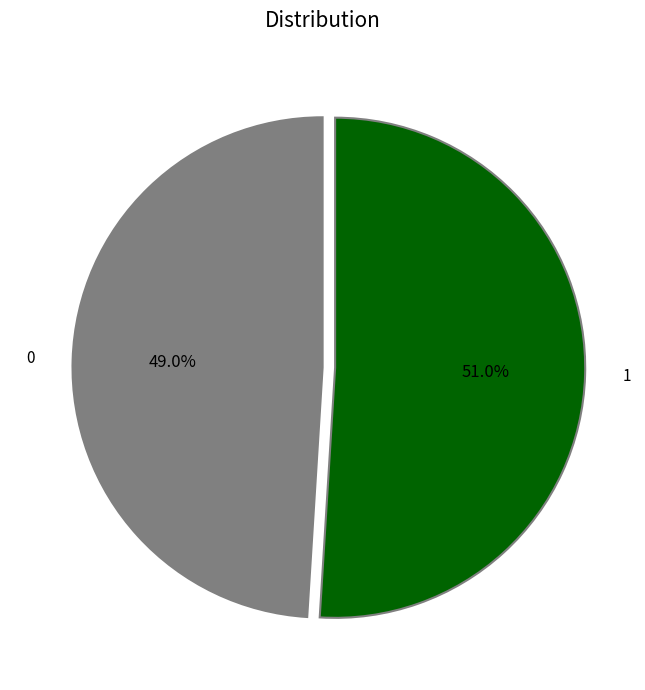

Rank the categories by value from highest to lowest.

1, 0